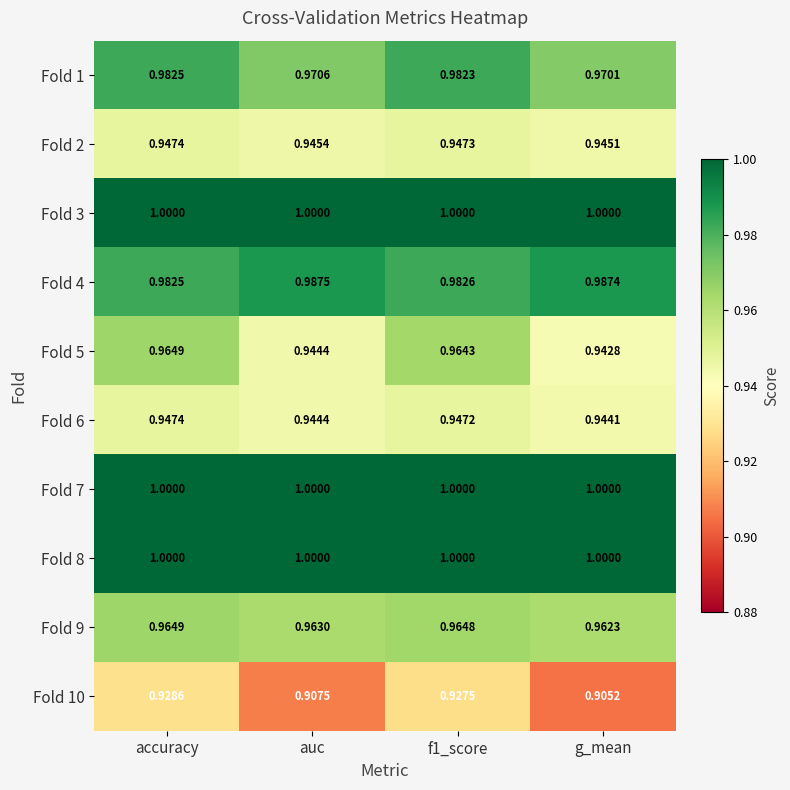

Which label corresponds to the smallest value in the chart?

g_mean